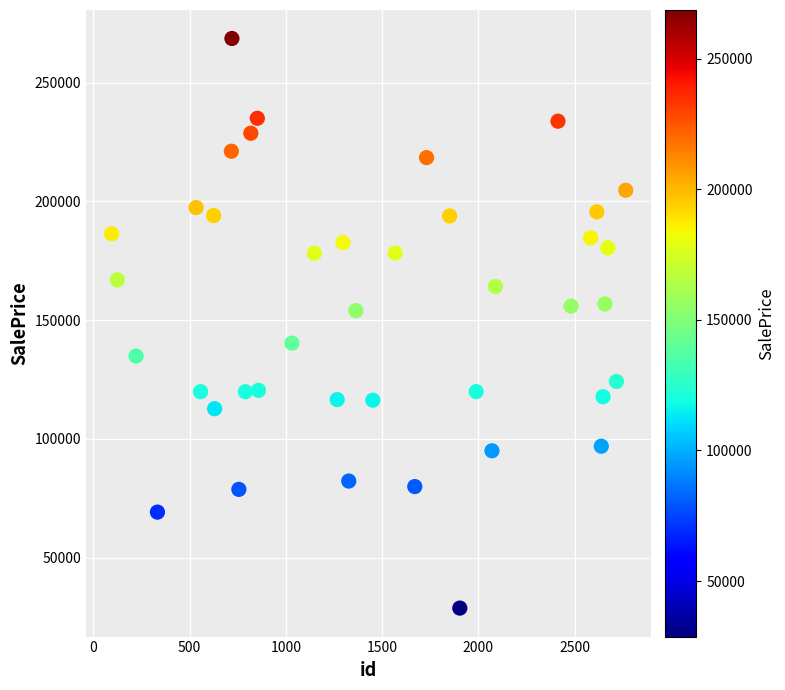

What is the range of X values (max minus min)?

2671.0